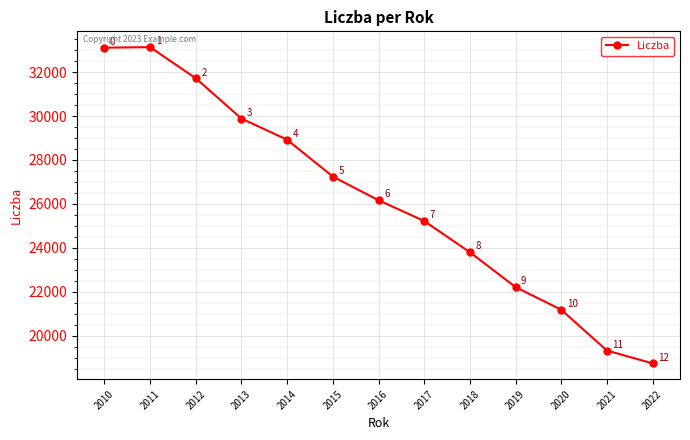

List the labels in order of value, largest first.

2011, 2010, 2012, 2013, 2014, 2015, 2016, 2017, 2018, 2019, 2020, 2021, 2022